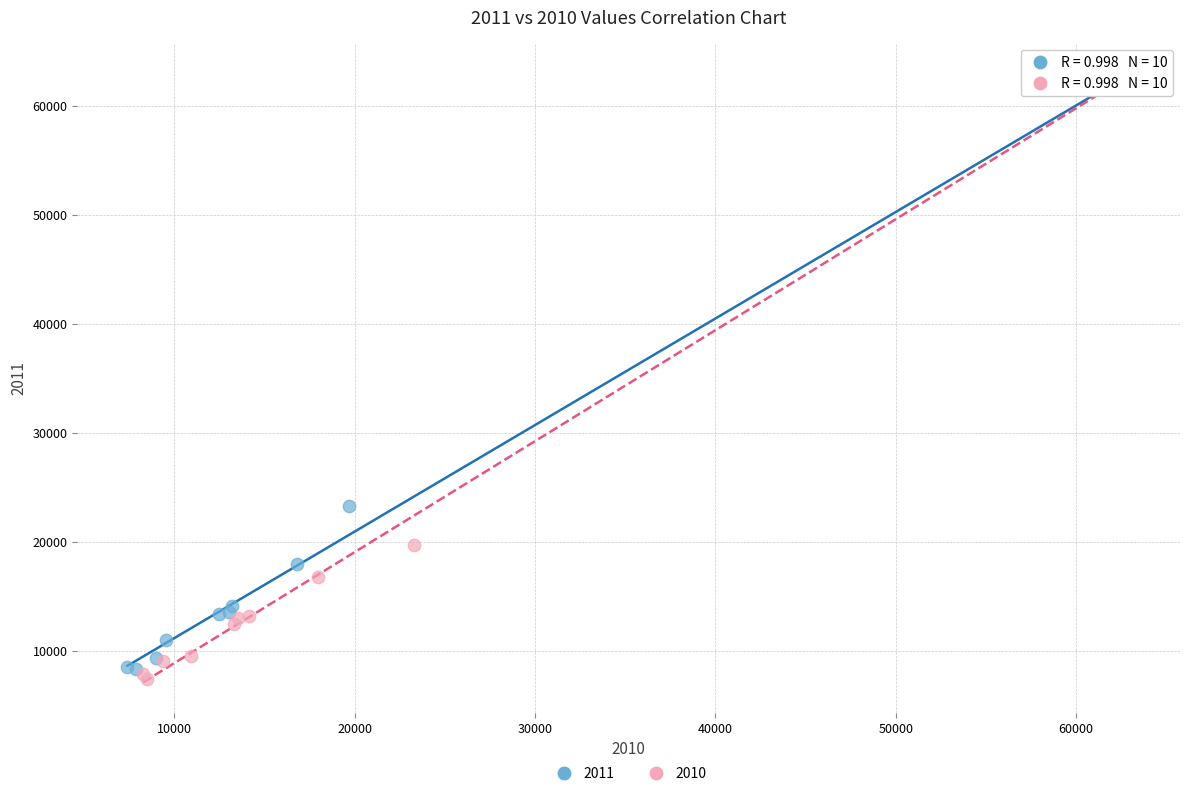

What are all the series names shown in the legend?

2011, 2010